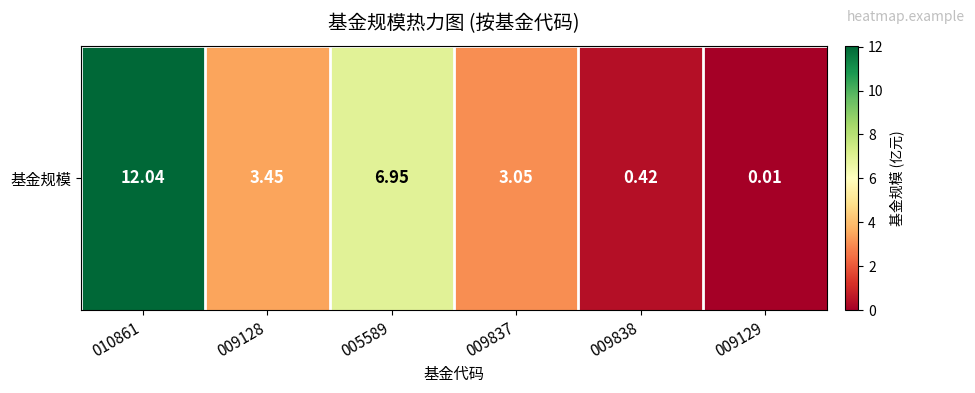

Reading right to left, what are all the values shown in this chart?

009129=0.0	009838=0.4	009837=3.0	005589=7.0	009128=3.5	010861=12.0